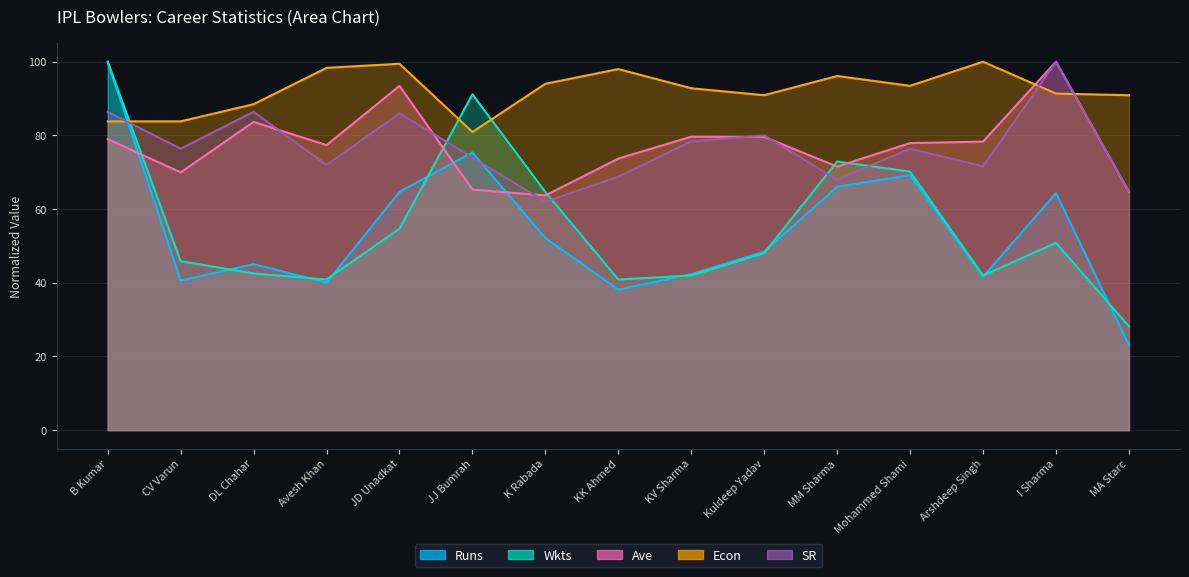

What is the difference between the second highest and minimum values in the SR series?

24.4